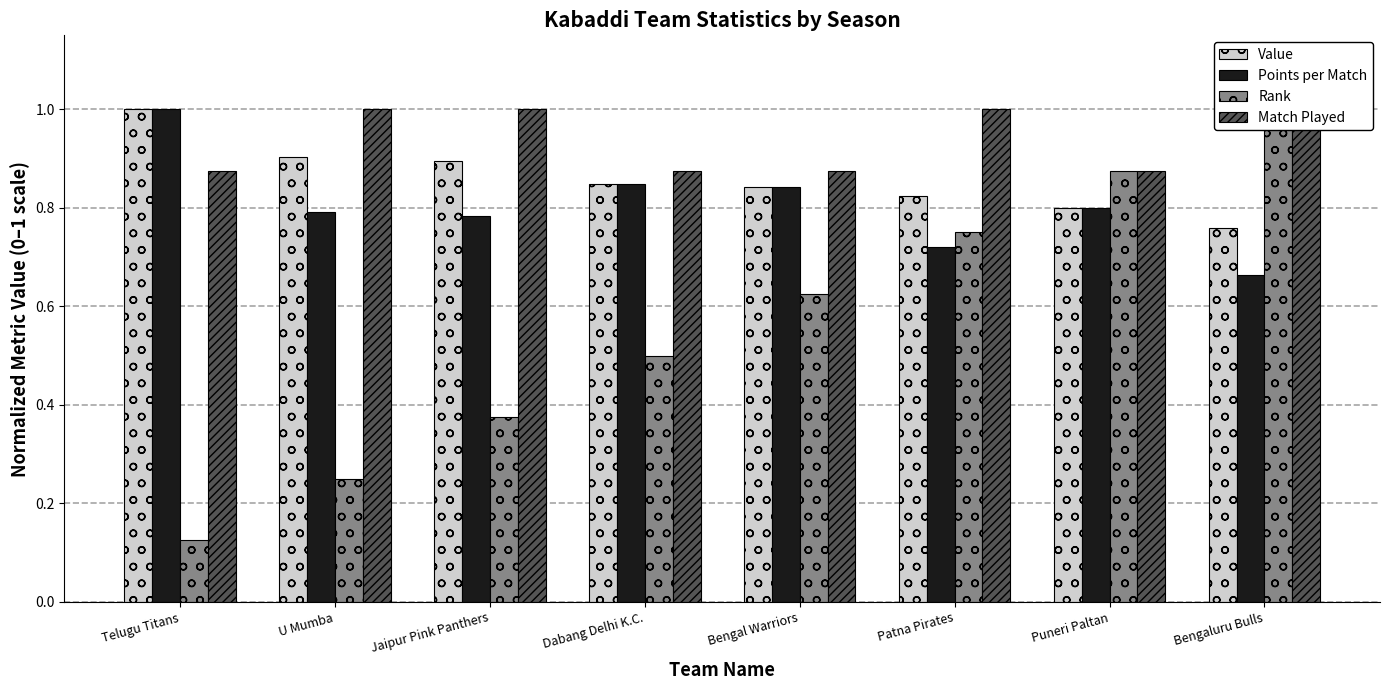

Reading left to right, transcribe all the data shown in this chart.

Value: Telugu Titans=1.0	U Mumba=0.9	Jaipur Pink Panthers=0.9	Dabang Delhi K.C.=0.8	Bengal Warriors=0.8	Patna Pirates=0.8	Puneri Paltan=0.8	Bengaluru Bulls=0.8
Points per Match: Telugu Titans=1.0	U Mumba=0.8	Jaipur Pink Panthers=0.8	Dabang Delhi K.C.=0.8	Bengal Warriors=0.8	Patna Pirates=0.7	Puneri Paltan=0.8	Bengaluru Bulls=0.7
Rank: Telugu Titans=0.1	U Mumba=0.2	Jaipur Pink Panthers=0.4	Dabang Delhi K.C.=0.5	Bengal Warriors=0.6	Patna Pirates=0.8	Puneri Paltan=0.9	Bengaluru Bulls=1.0
Match Played: Telugu Titans=0.9	U Mumba=1.0	Jaipur Pink Panthers=1.0	Dabang Delhi K.C.=0.9	Bengal Warriors=0.9	Patna Pirates=1.0	Puneri Paltan=0.9	Bengaluru Bulls=1.0